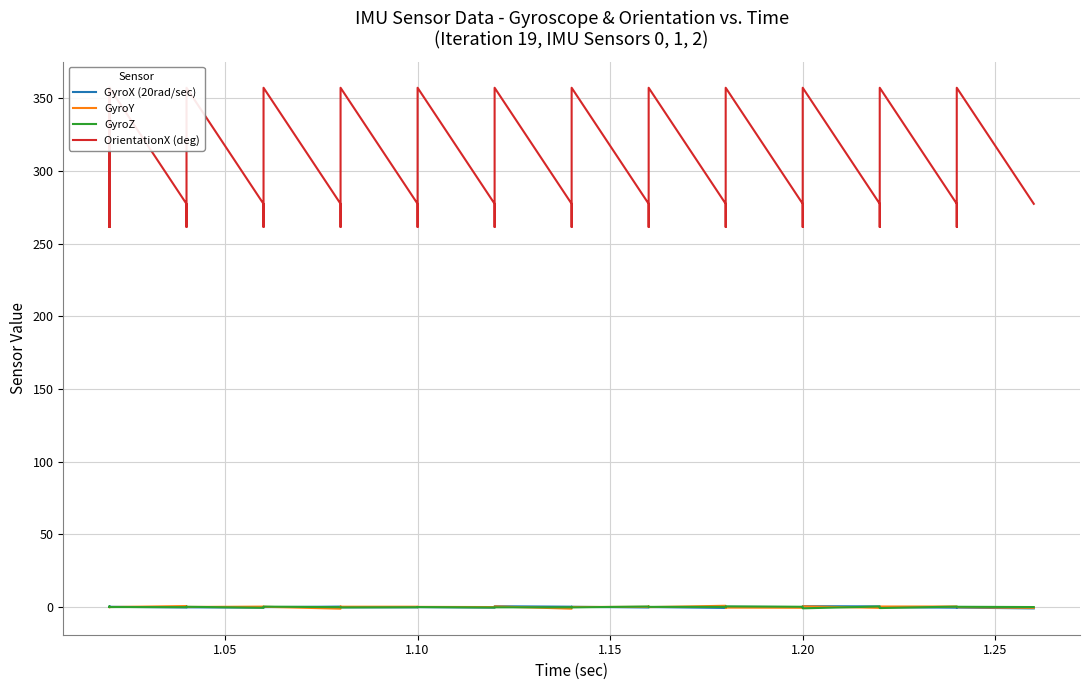

True or false: OrientationX (deg) and GyroY intersect in this chart.

False